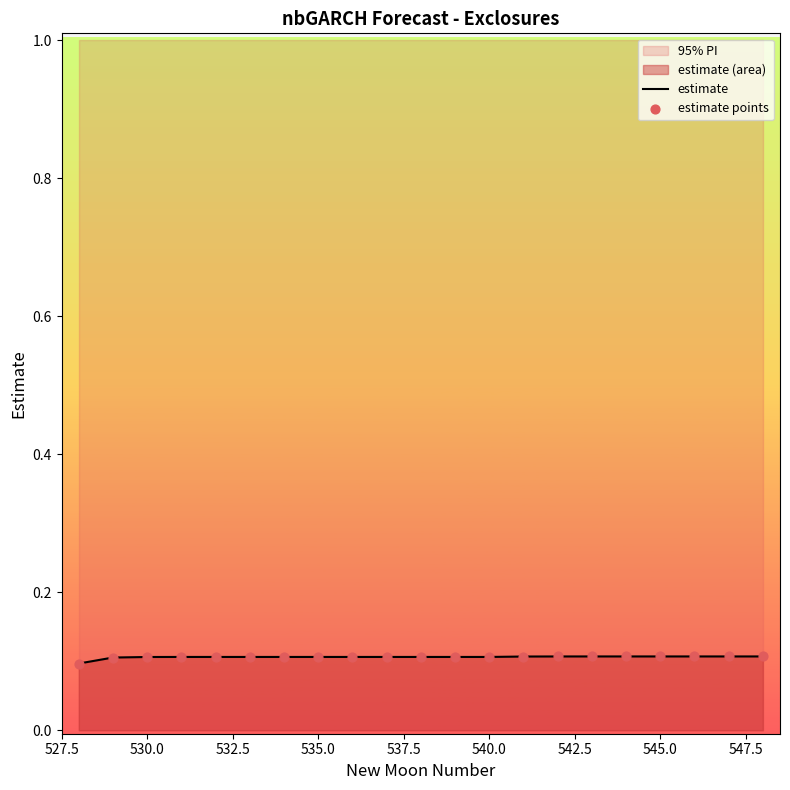

Which series reaches the minimum Y coordinate?

estimate